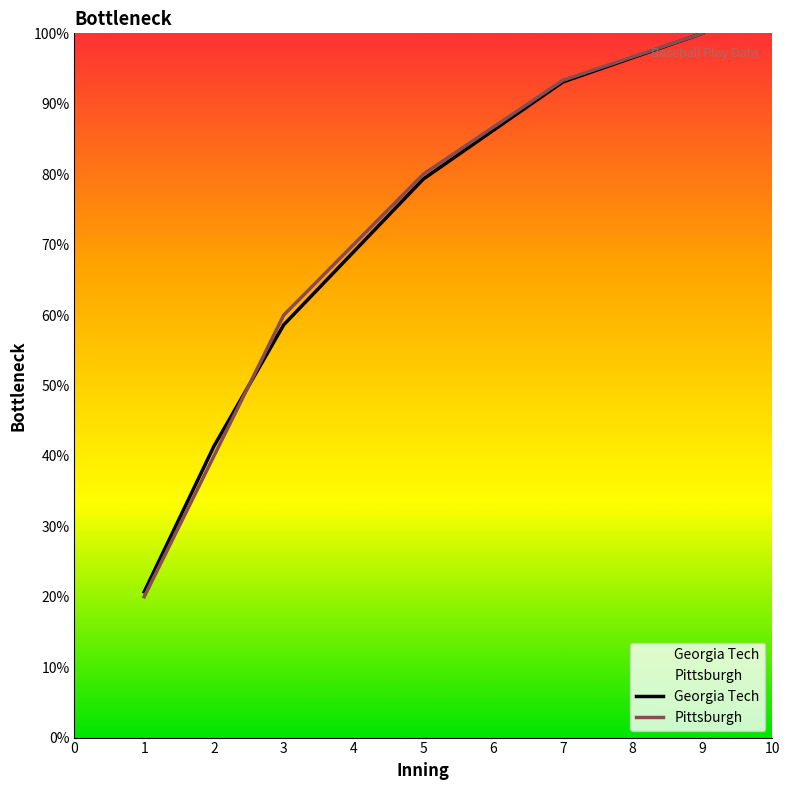

Count the number of data series in this chart.

2